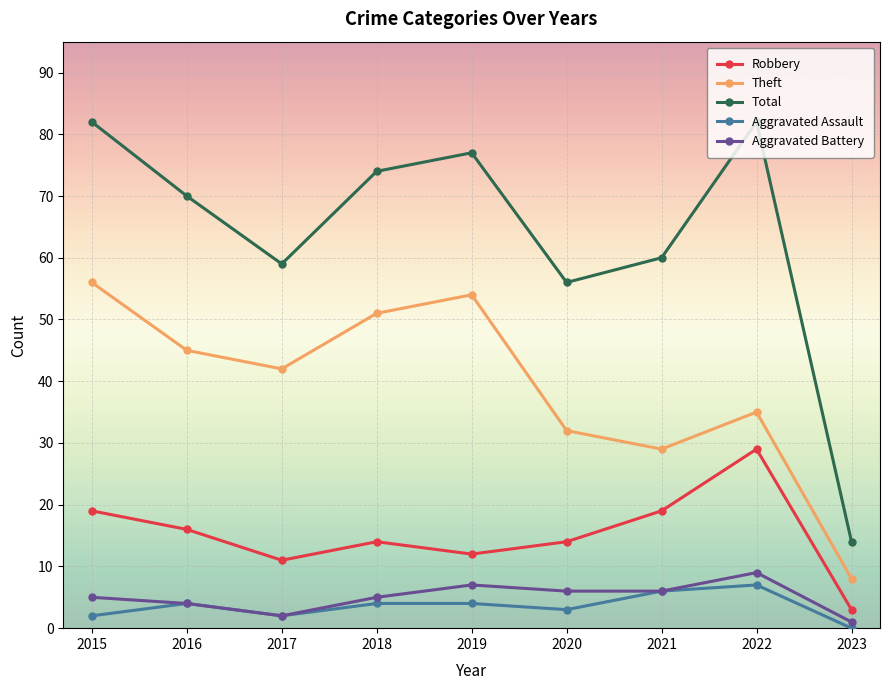

How many data points does each series have?

9